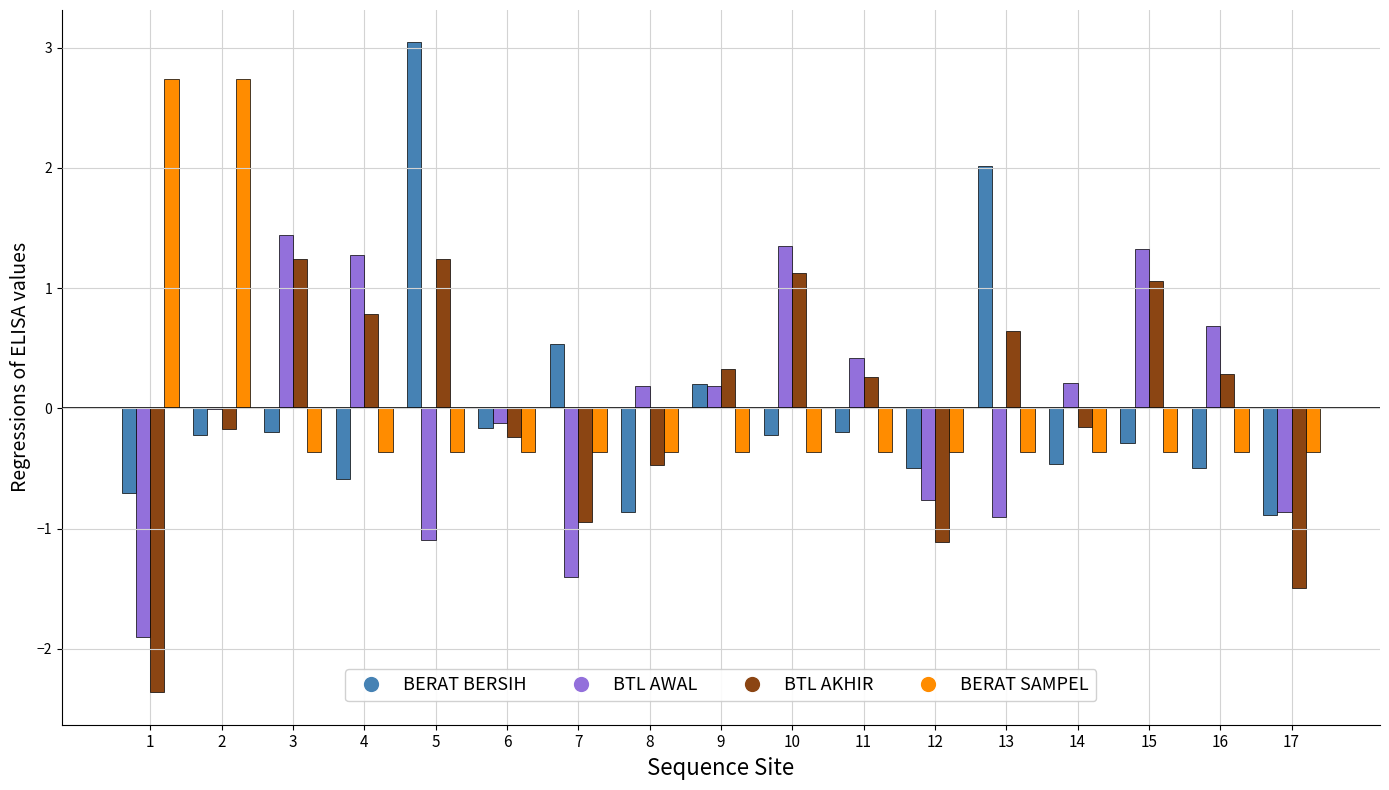

What is the maximum value shown in the chart?

3.0